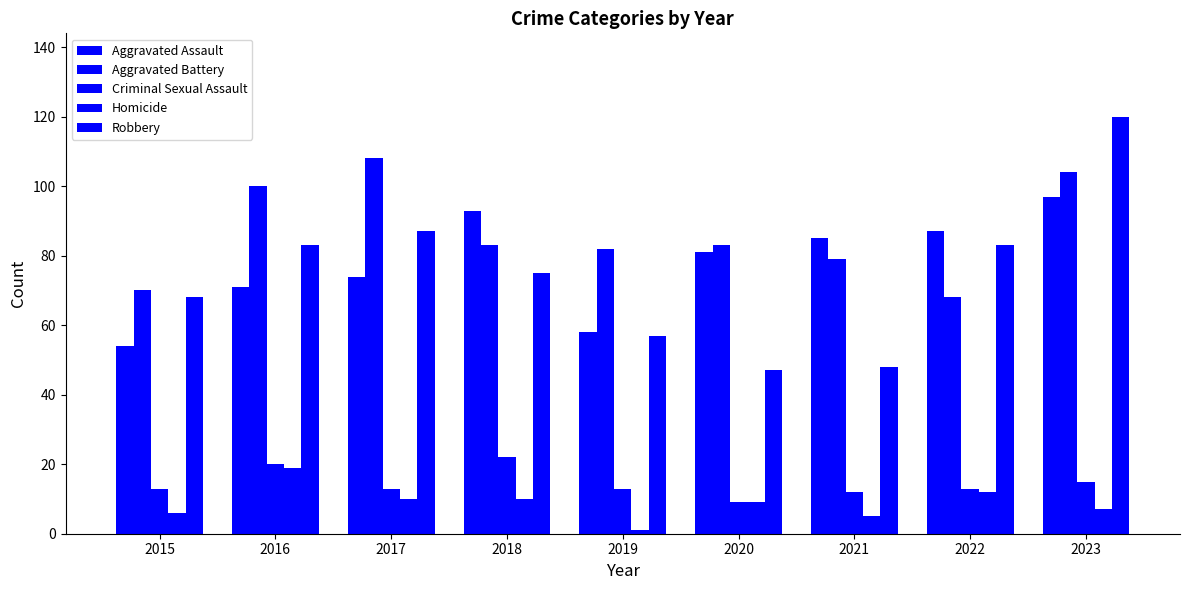

Is it true that Criminal Sexual Assault equals 18 at 2021?

False